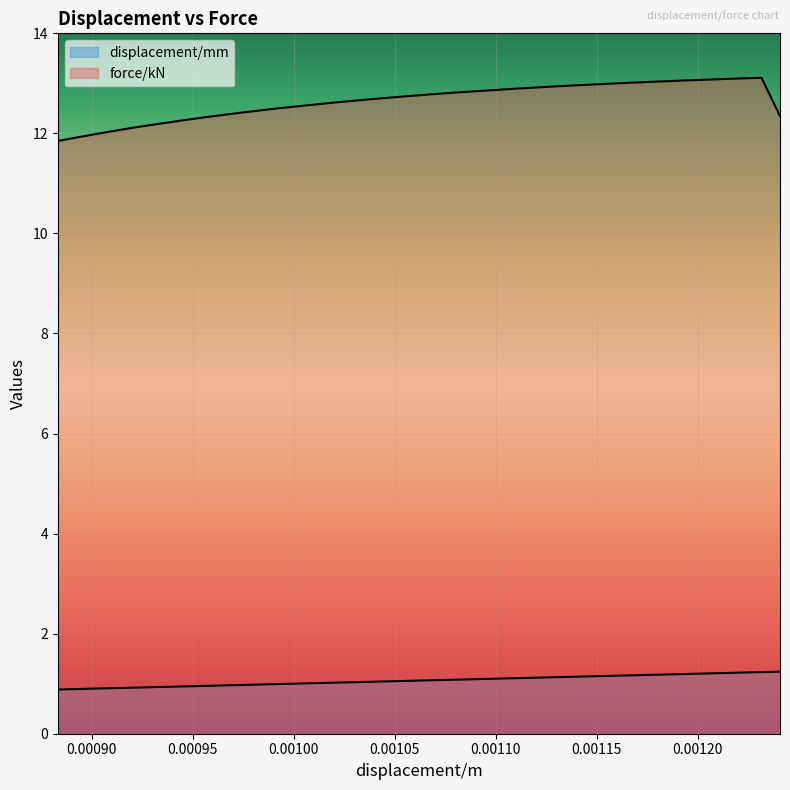

Reading left to right, extract all data points from this chart.

displacement/mm: 0.9	0.9	0.9	0.9	0.9	0.9	0.9	0.9	1.0	1.0	1.0	1.0	1.0	1.0	1.0	1.0	1.0	1.0	1.0	1.1	1.1	1.1	1.1	1.1	1.1	1.1	1.1	1.1	1.1	1.1	1.2	1.2	1.2	1.2	1.2	1.2	1.2	1.2	1.2	1.2
force/kN: 11.8	11.9	12.0	12.0	12.1	12.2	12.2	12.3	12.3	12.4	12.4	12.5	12.5	12.5	12.6	12.6	12.7	12.7	12.7	12.7	12.8	12.8	12.8	12.9	12.9	12.9	12.9	12.9	13.0	13.0	13.0	13.0	13.0	13.0	13.1	13.1	13.1	13.1	13.1	12.3